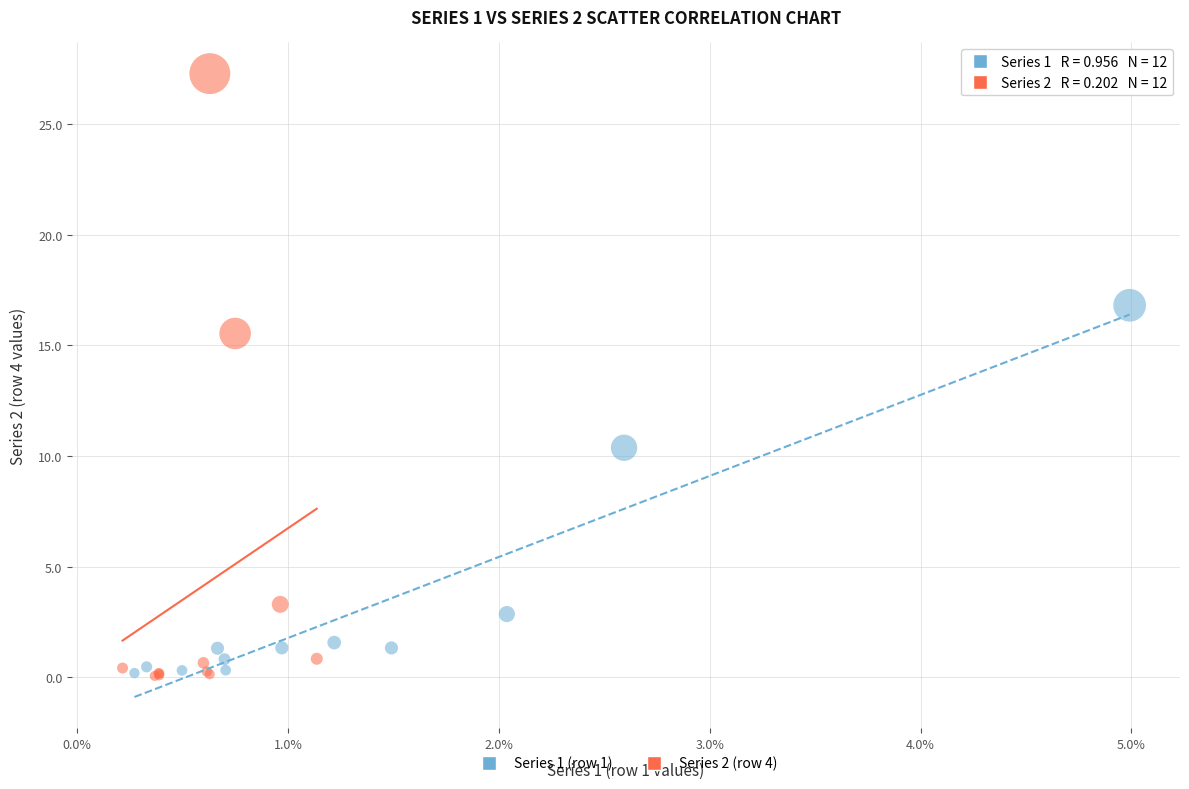

Which series has the widest spread of Y values?

Series 2 (row 4)